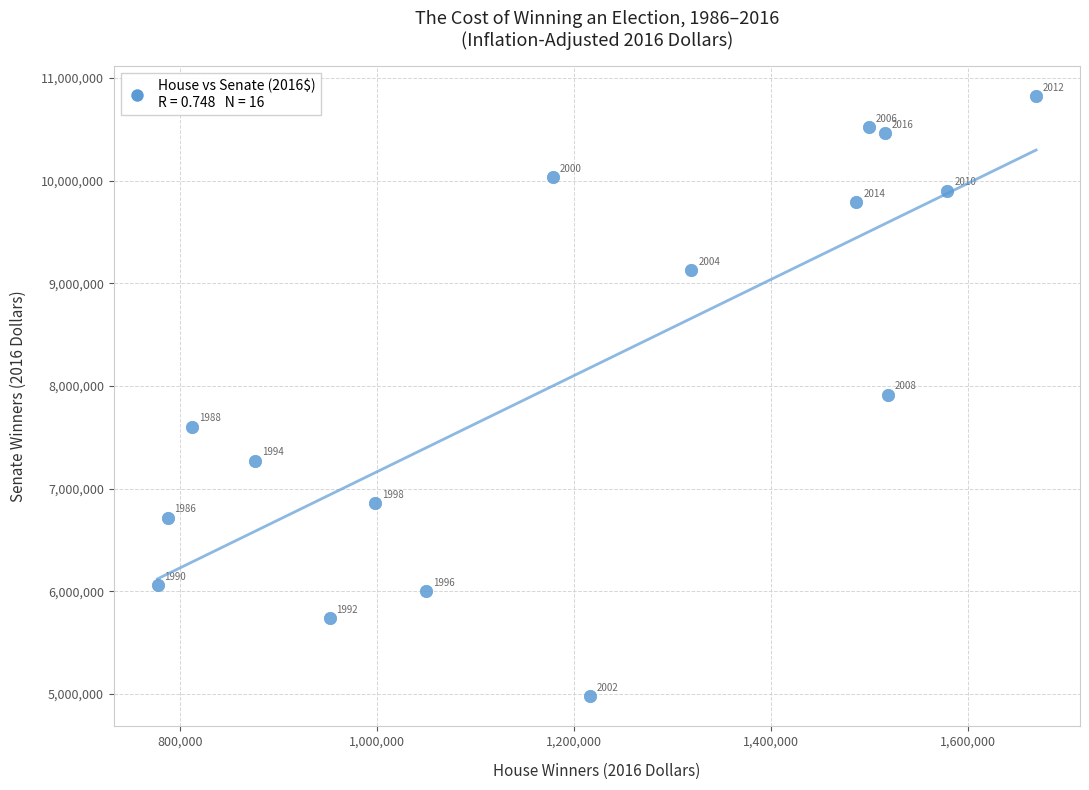

What is the range of Y values (max minus min)?

5846610.0